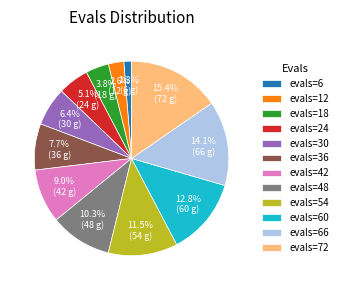

What is the ratio of the value at evals=12 to the value at evals=60?

0.2